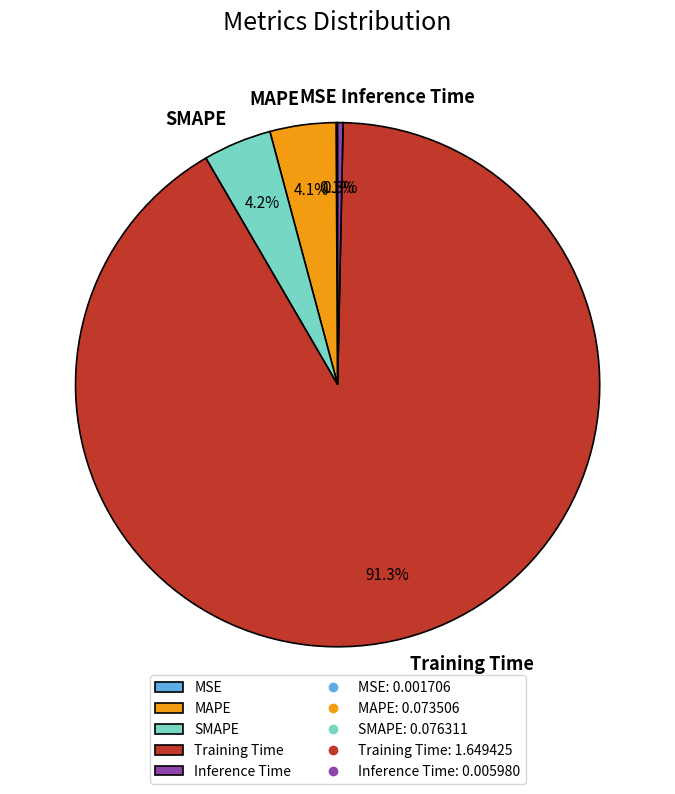

Is there a majority slice in this chart?

Yes